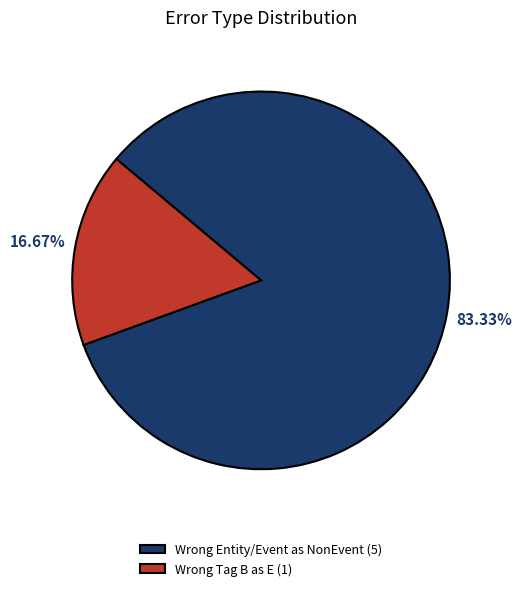

Between Wrong Entity/Event as NonEvent (5) and Wrong Tag B as E (1), which is larger?

Wrong Entity/Event as NonEvent (5)